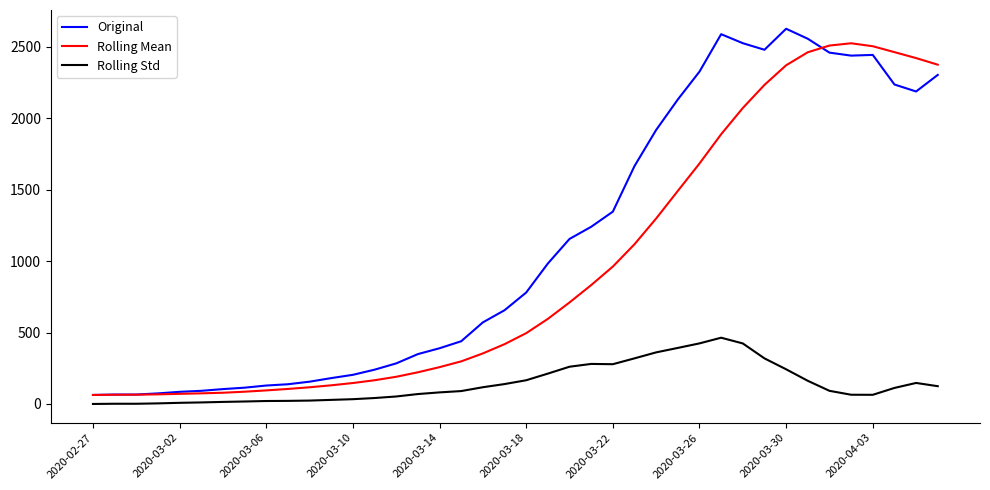

Which series has the largest total across all categories?

Original